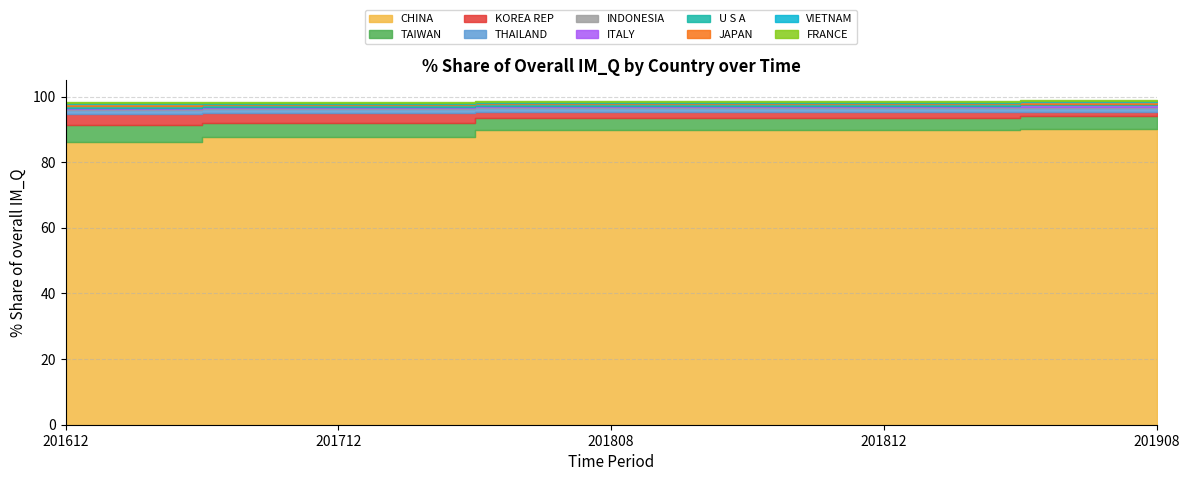

What is the sum of the 201808_% Share values at FRANCE and KOREA REP?

2.2